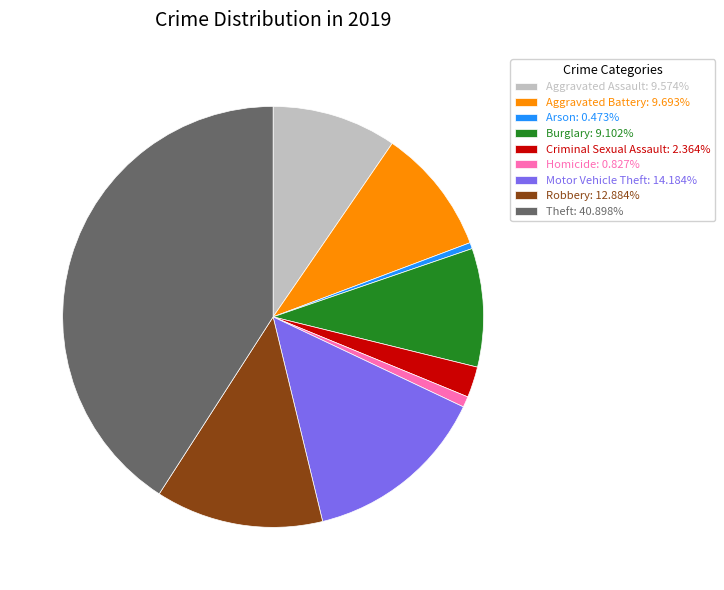

Is there a majority slice in this chart?

No